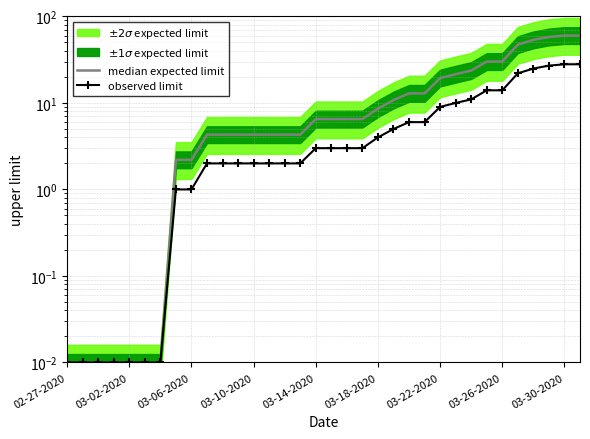

At which label is median expected limit closest to 30?

27